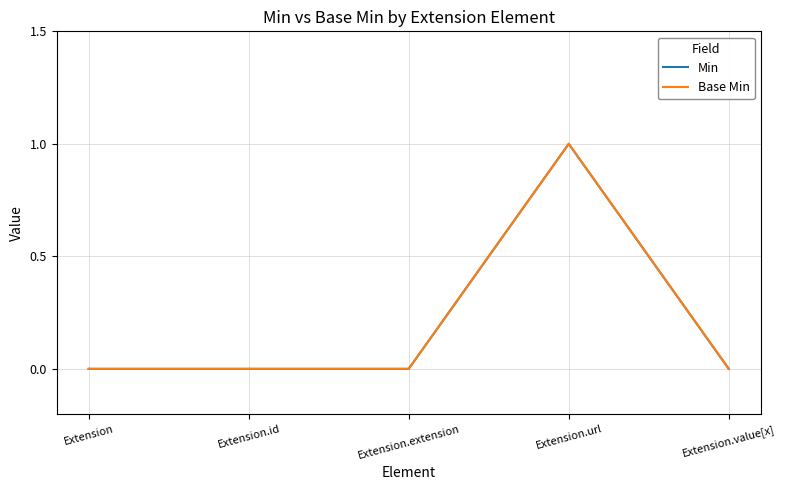

Does the chart have visible grid lines?

Yes